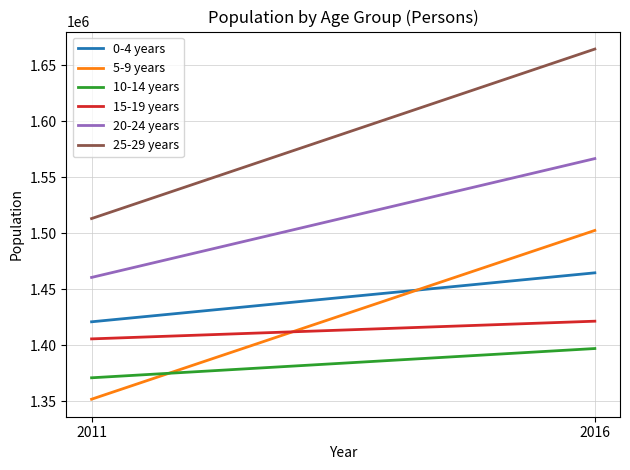

Reading left to right, list all the values displayed in this chart.

0-4 years: 1421050	1464779
5-9 years: 1351921	1502646
10-14 years: 1371054	1397183
15-19 years: 1405798	1421595
20-24 years: 1460674	1566793
25-29 years: 1513236	1664602